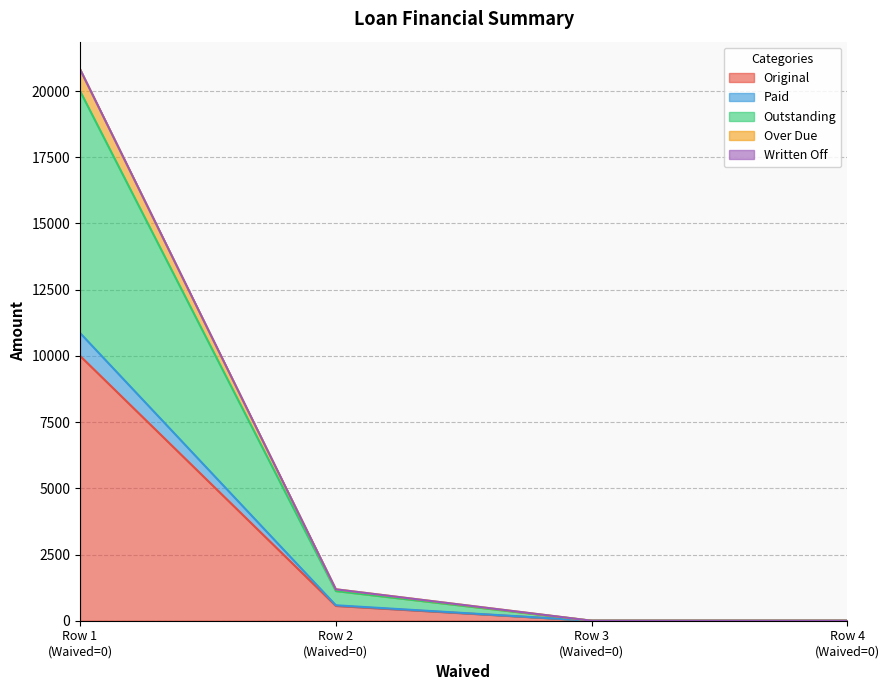

Does the chart display data point markers on the line(s)?

No